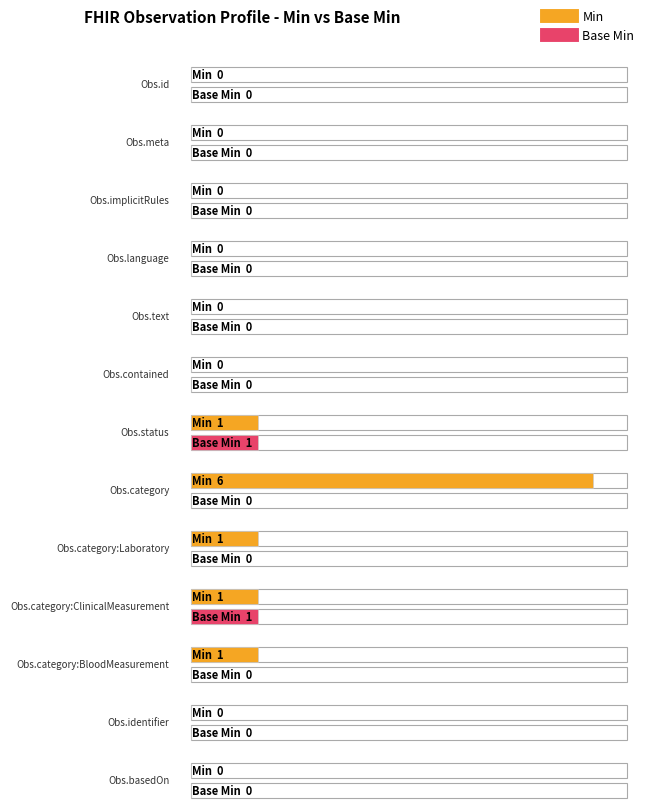

The value of Base Min at Observation.category:Laboratory is 0. True or false?

True